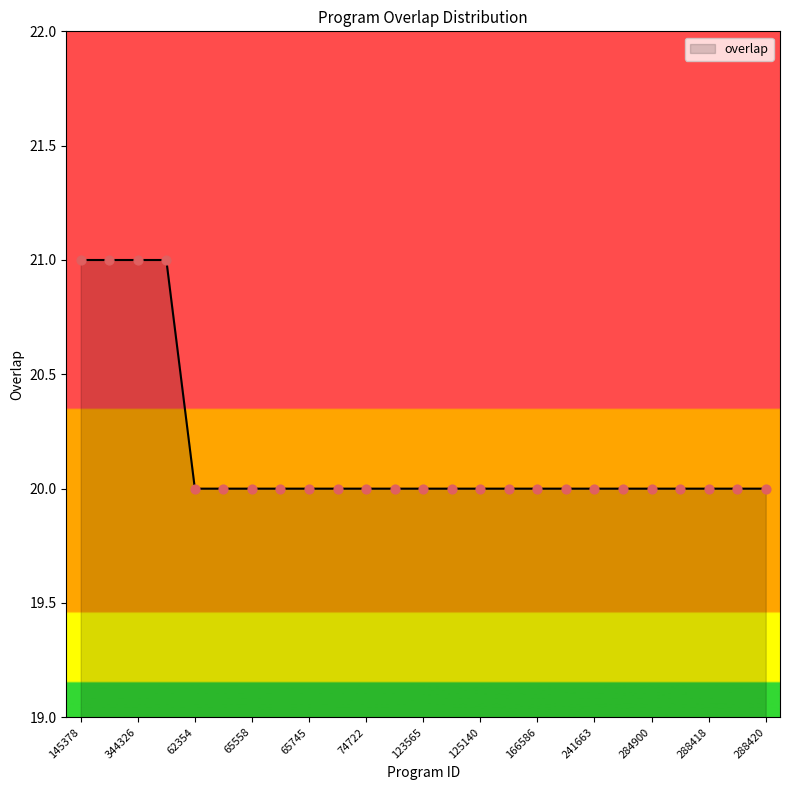

What is the greatest value displayed?

21